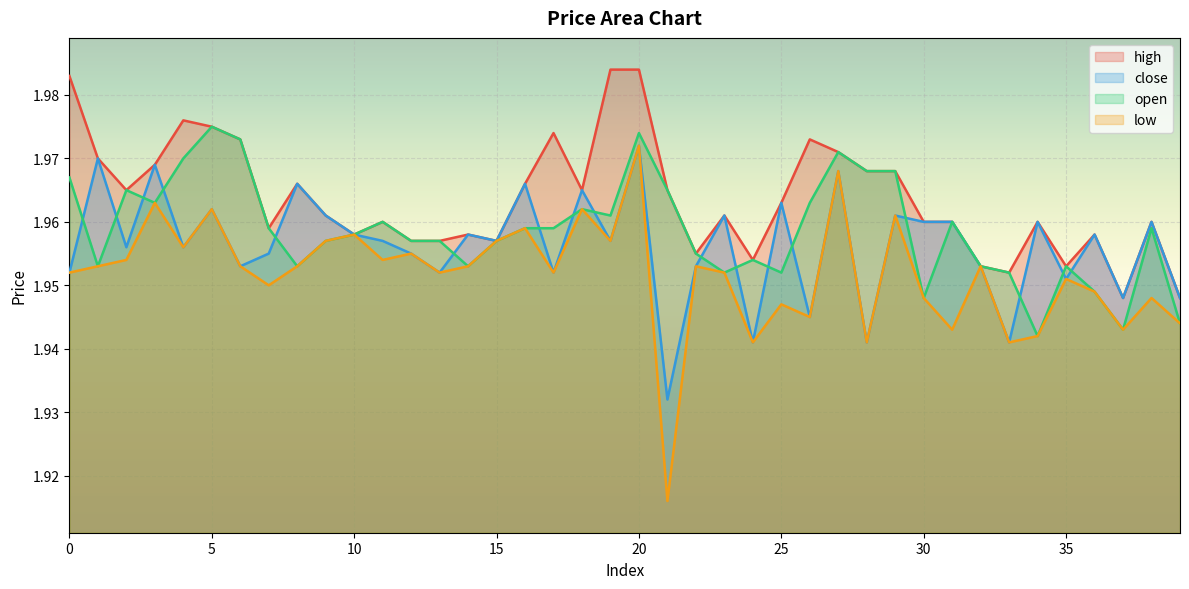

List the series in order of their peak value, highest first.

high, open, close, low